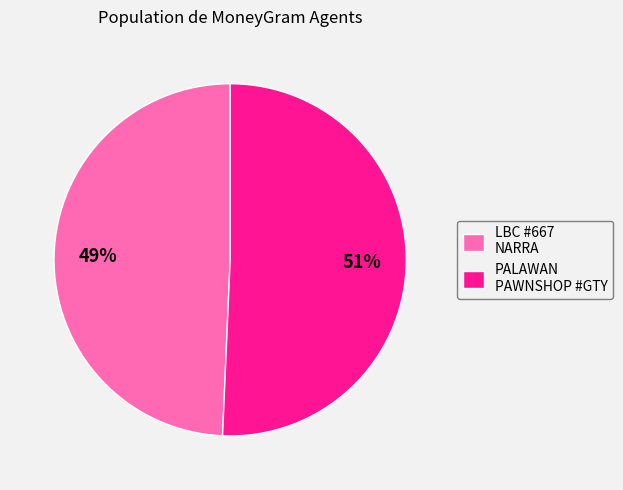

Count the number of slices in the pie.

2